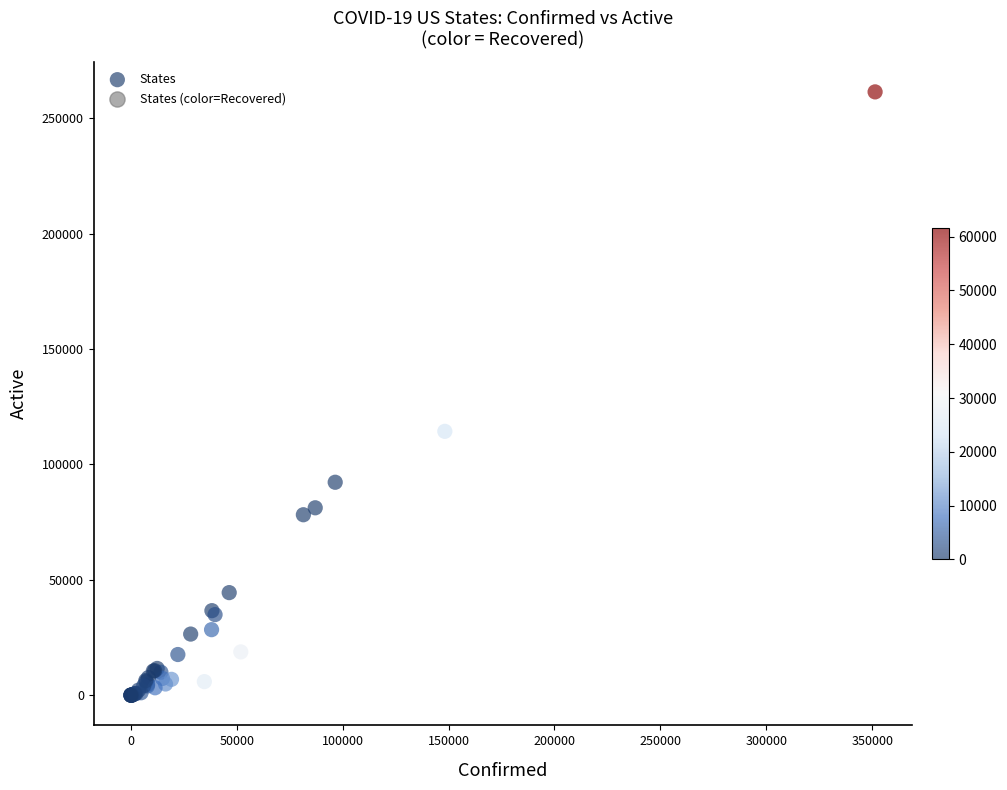

What Y value in the scatter plot is closest to 130675?

114305